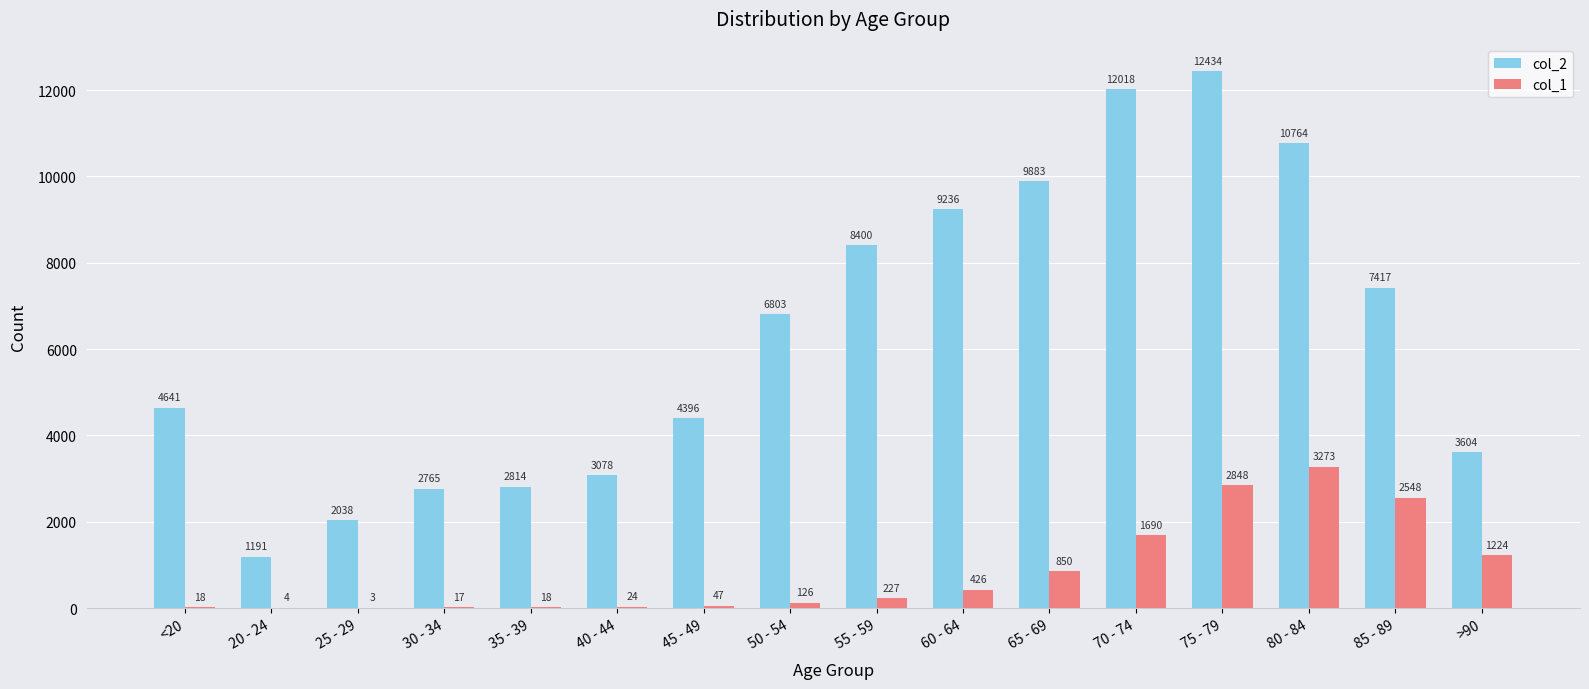

What is the difference between the col_1 values at 20 - 24 and 40 - 44?

20